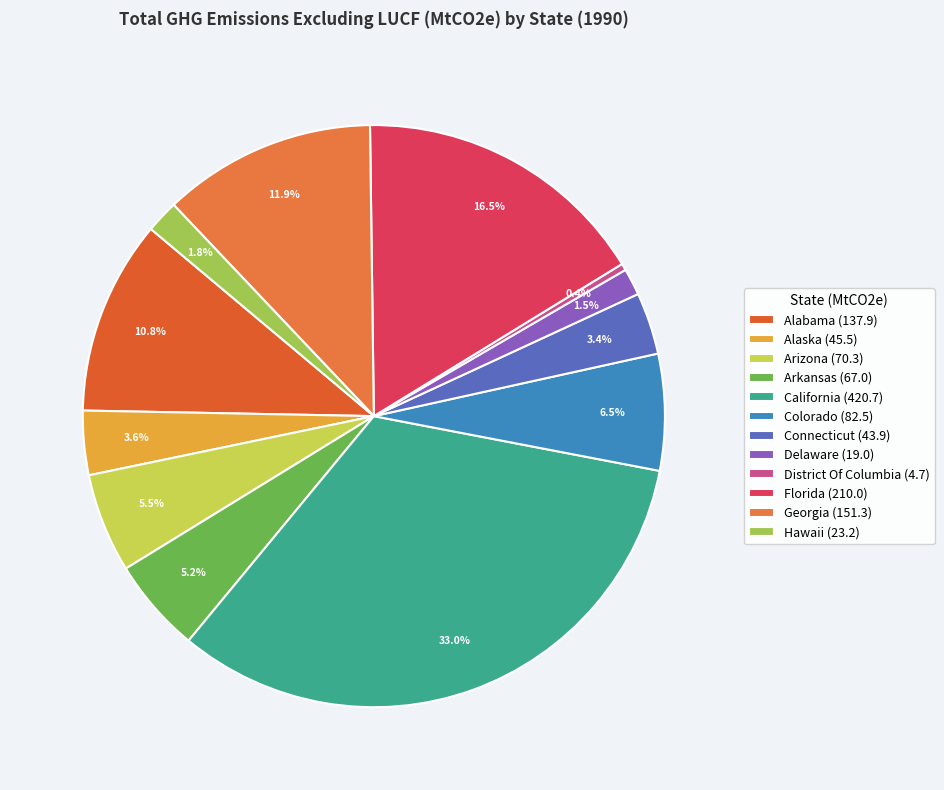

How many slices are in this pie chart?

12